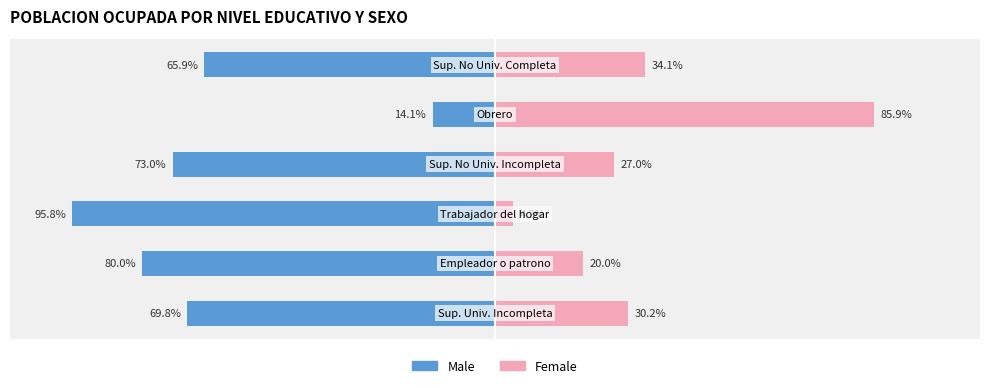

What is the value of the Male bar at the 4th from the left?

-73.0